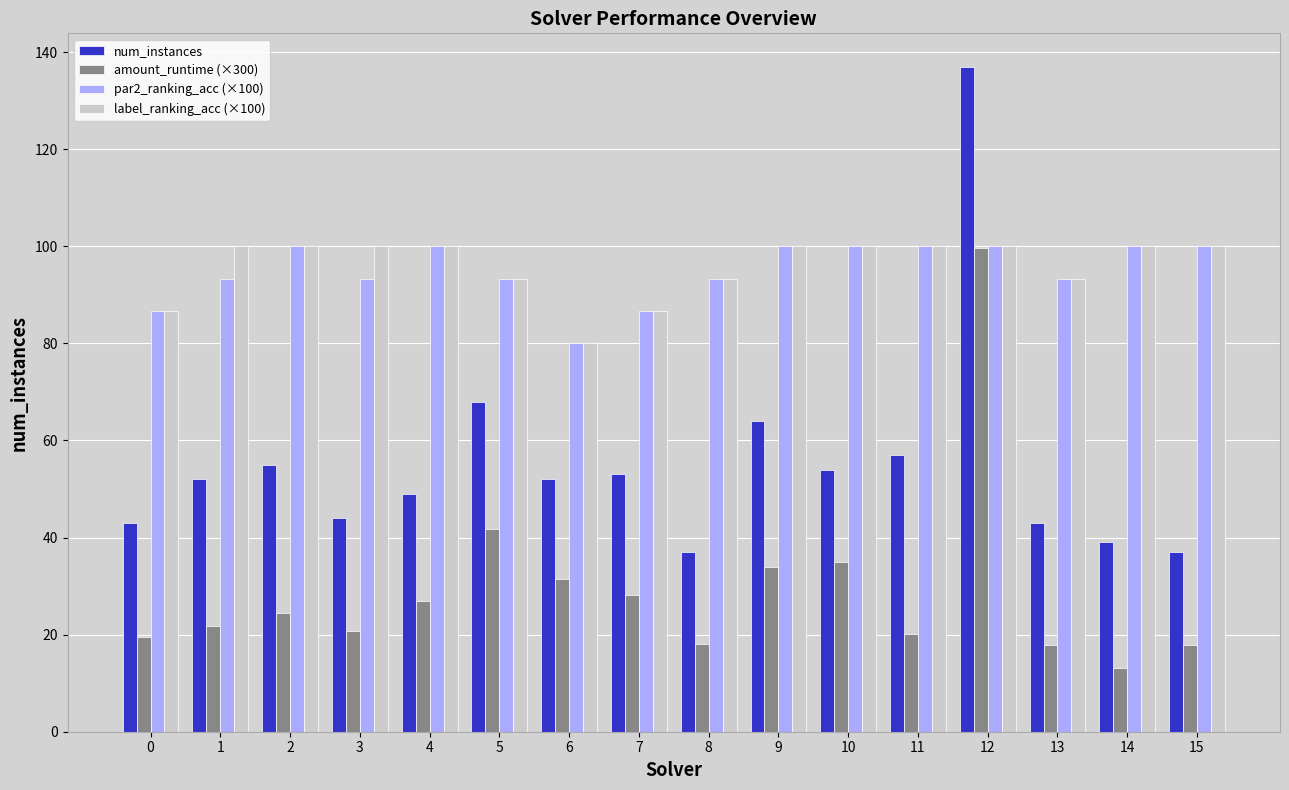

The num_instances series shows 64.0 at 9. True or false?

True